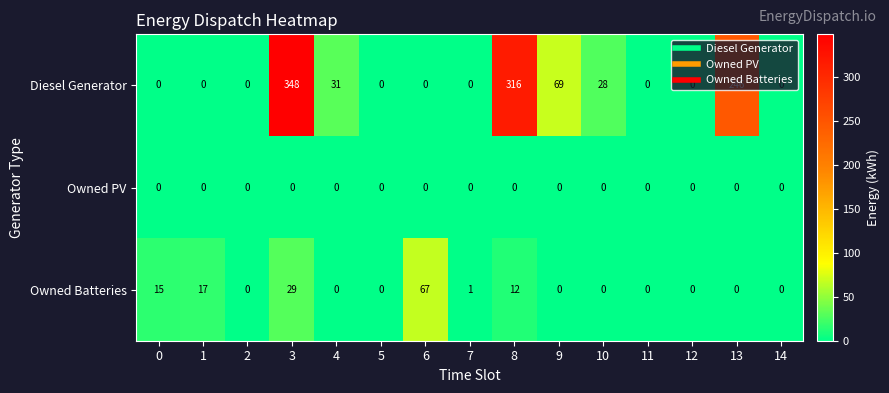

What is the total value across all series at 9?

69